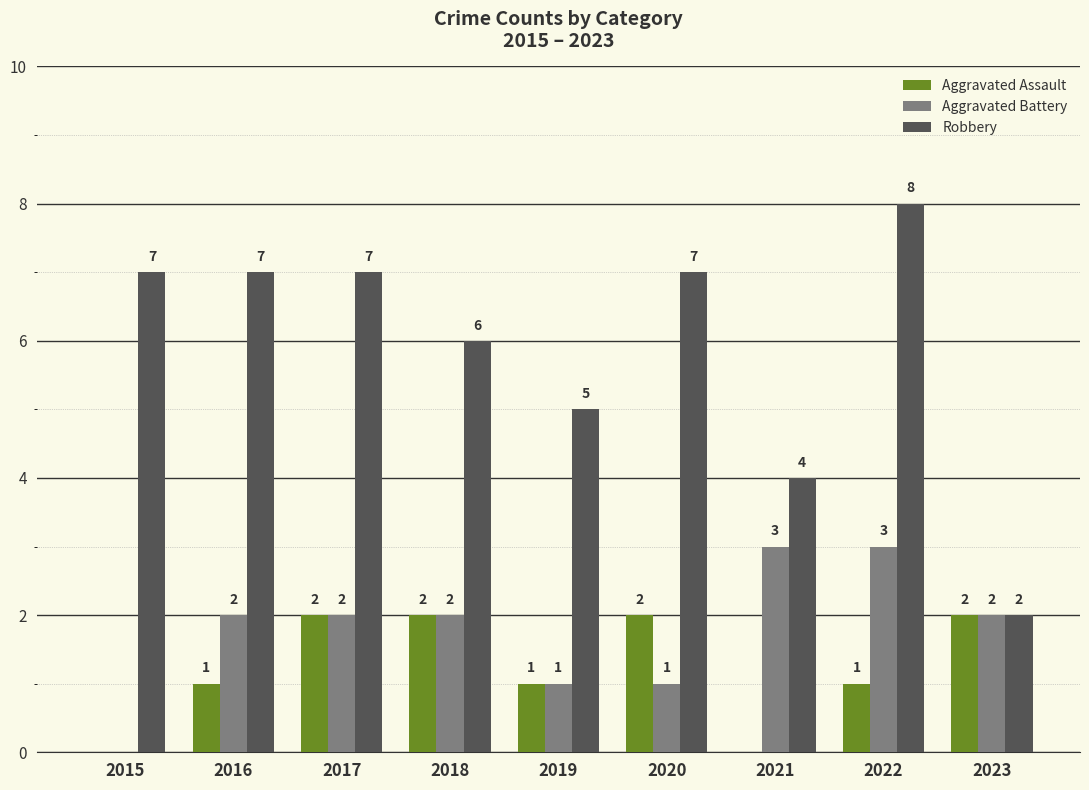

Which series changed the most between 2017 and 2018?

Robbery